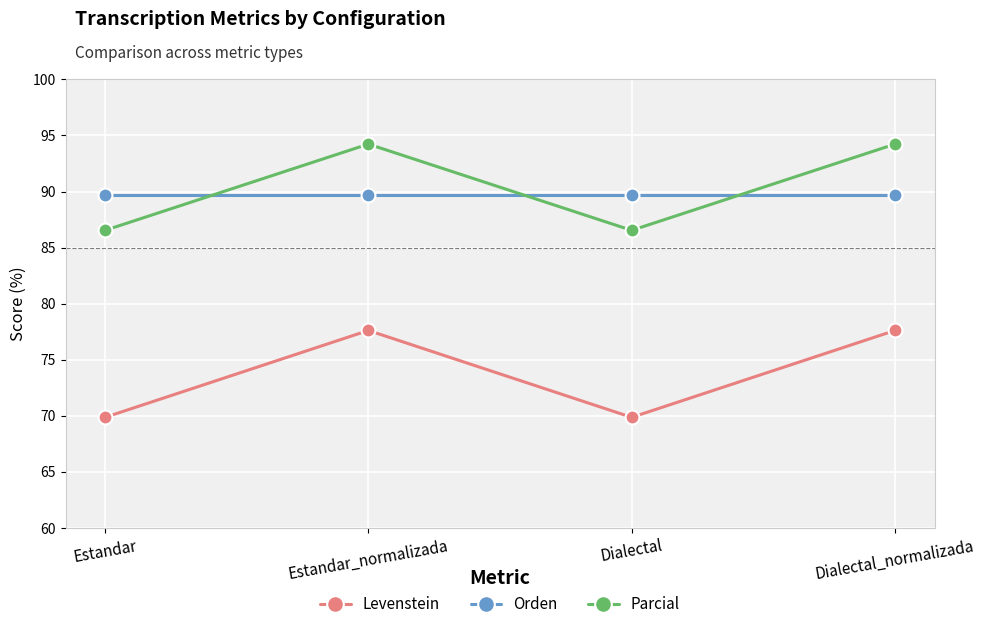

What are all the series names shown in the legend?

Levenstein, Orden, Parcial